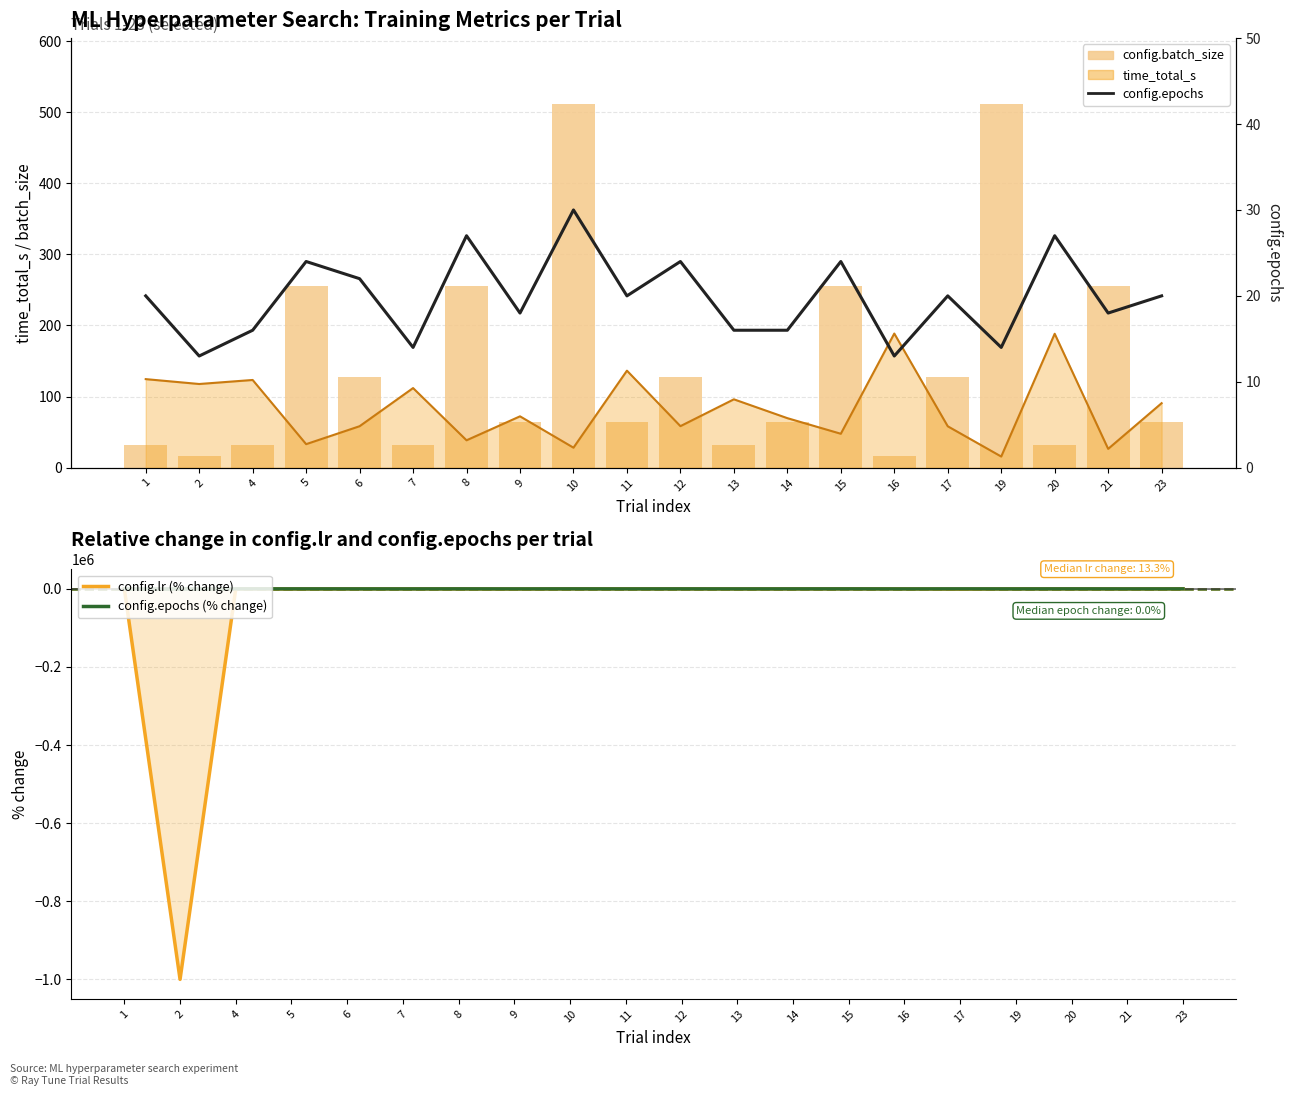

True or false: config.epochs (% change) has a value of -57.6 at 14.

False